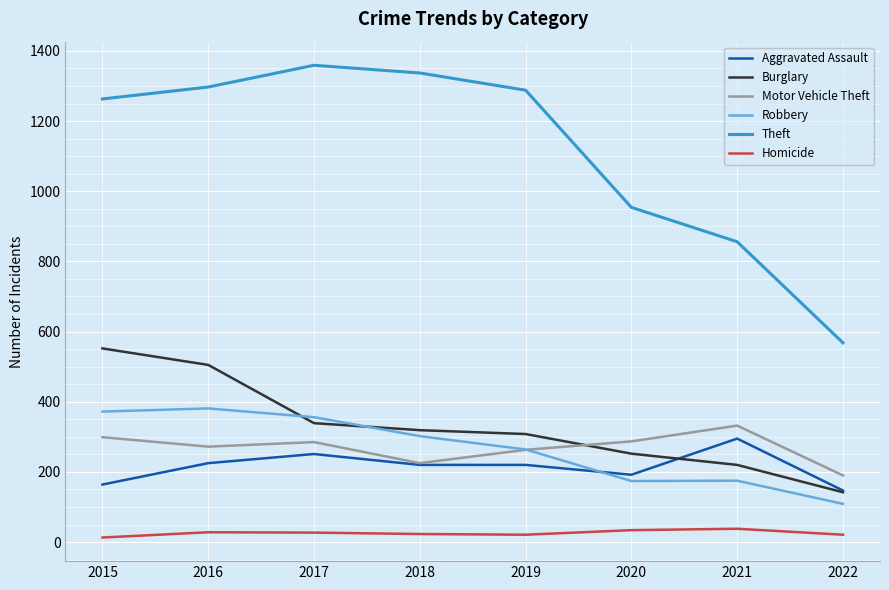

Count the number of data series in this chart.

6